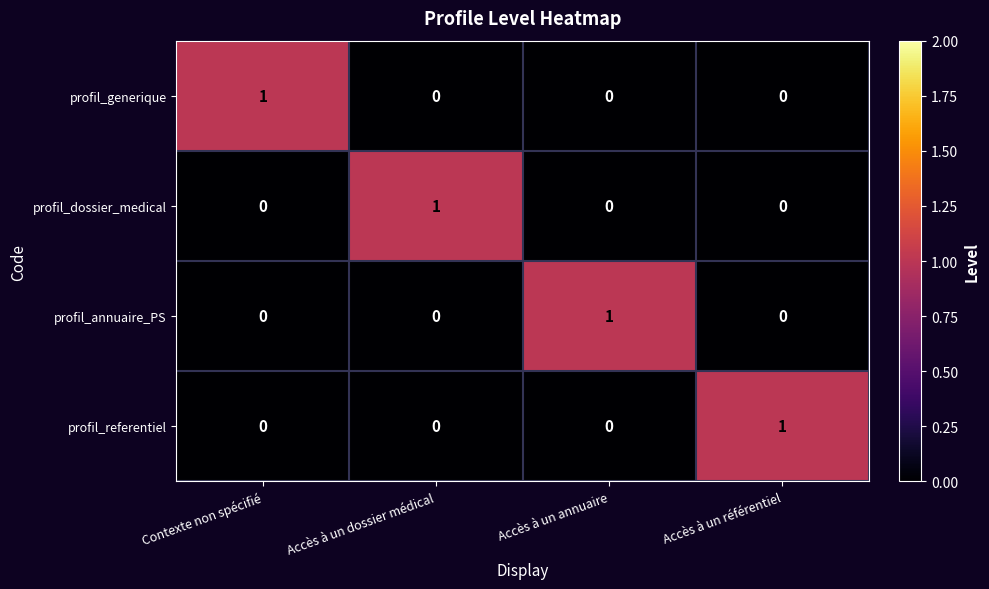

Count the profil_generique values in the range 0 to 1.

4